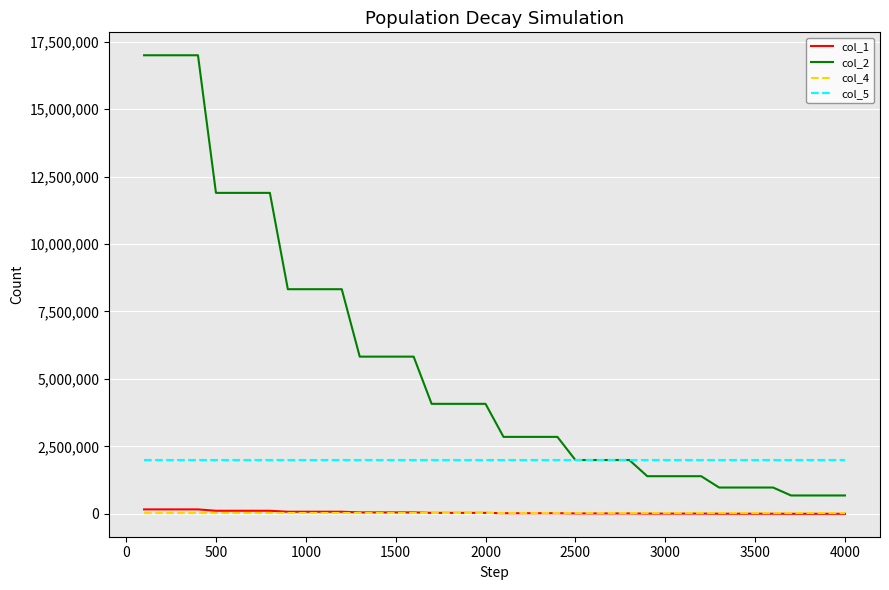

Which series has the largest total across all categories?

col_2